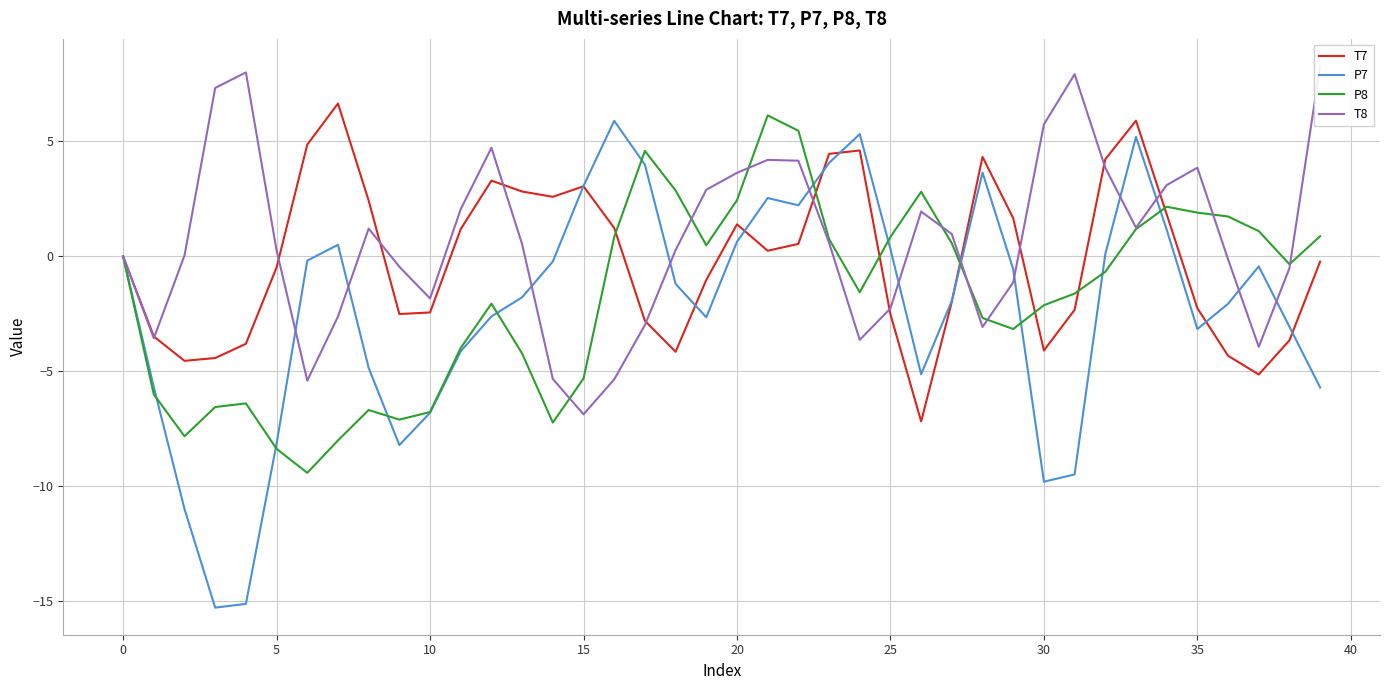

At which category is the sum across all series the highest?

33